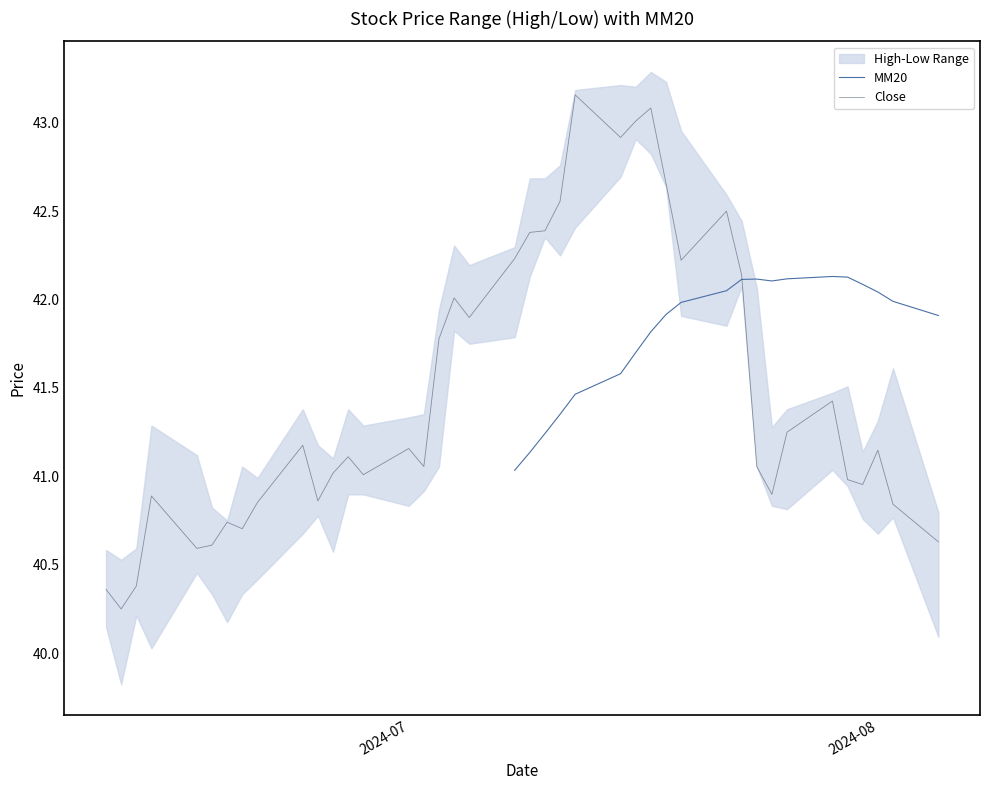

How many lines are shown in the chart?

3